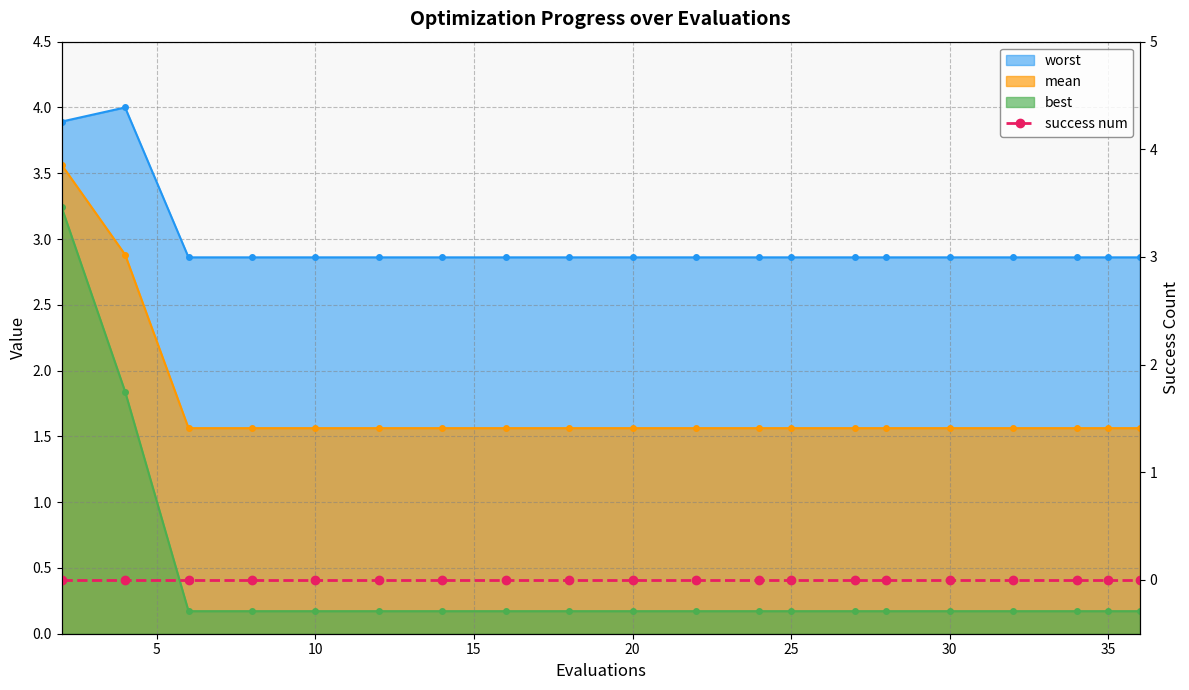

What value does the mean series have at 2?

3.6